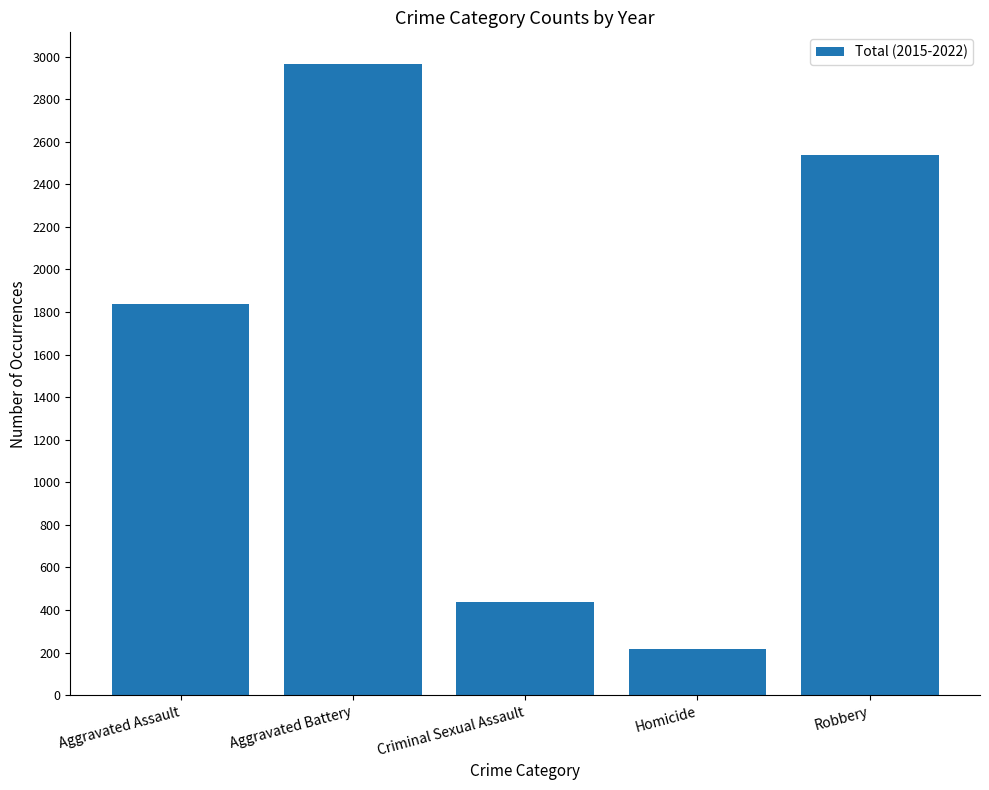

What is the average value?

1599